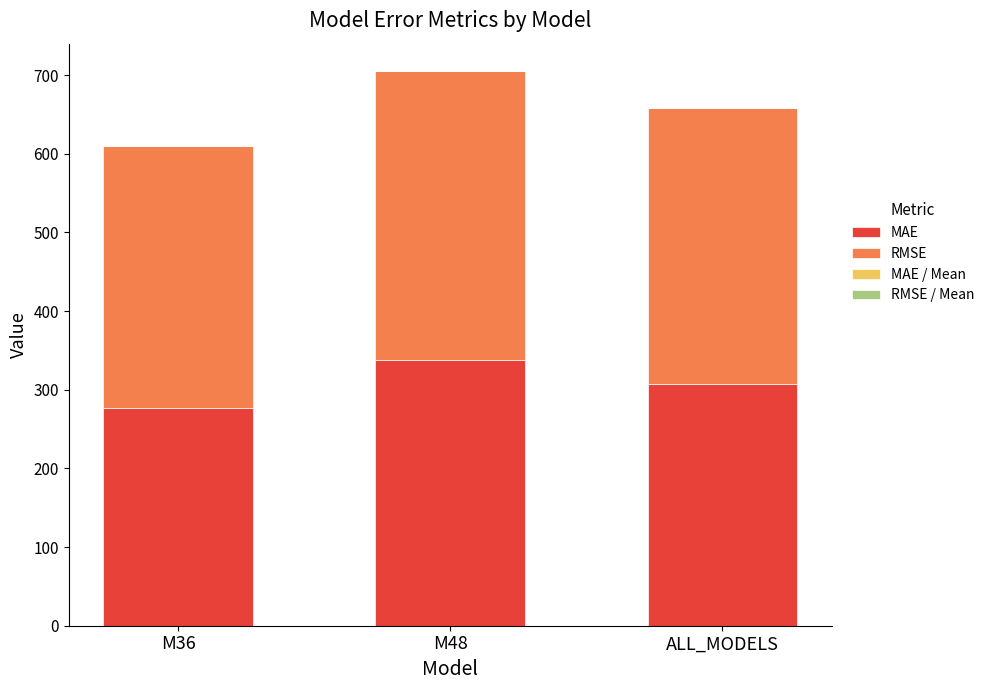

True or false: MAE has a value of 307.3 at ALL_MODELS.

True